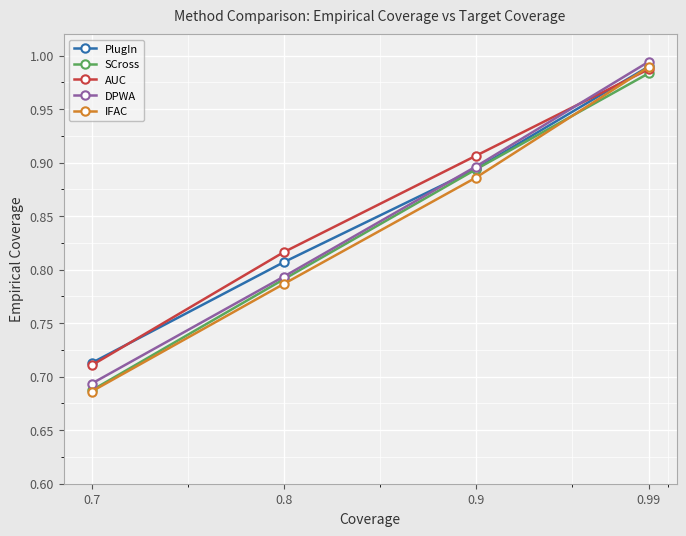

At which label does SCross reach its peak?

0.99